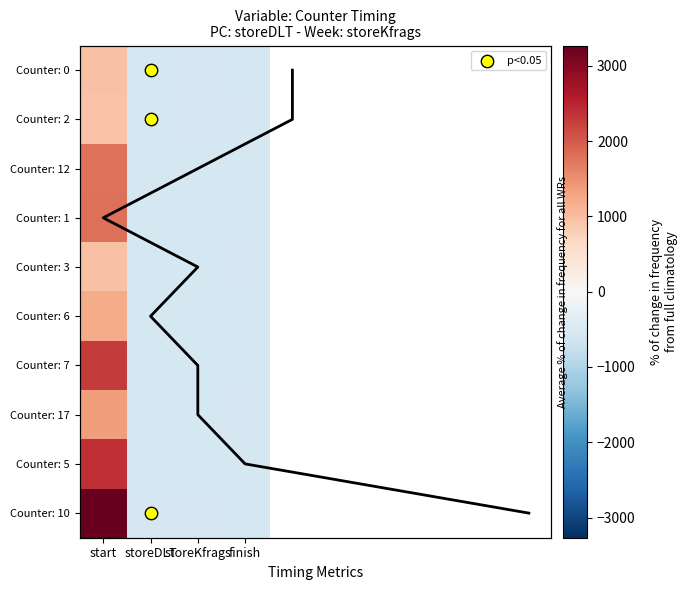

Count the number of categories in the chart.

4